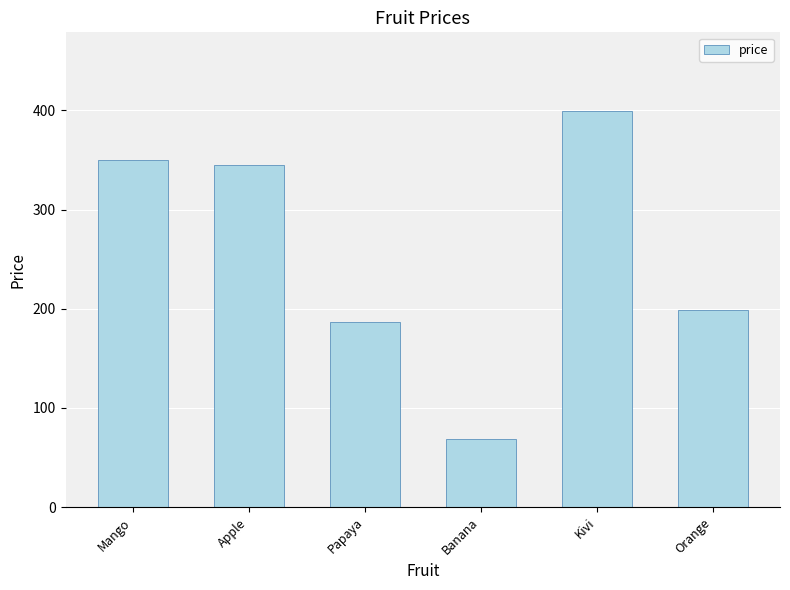

The chart shows a value of 350 at Mango. True or false?

True